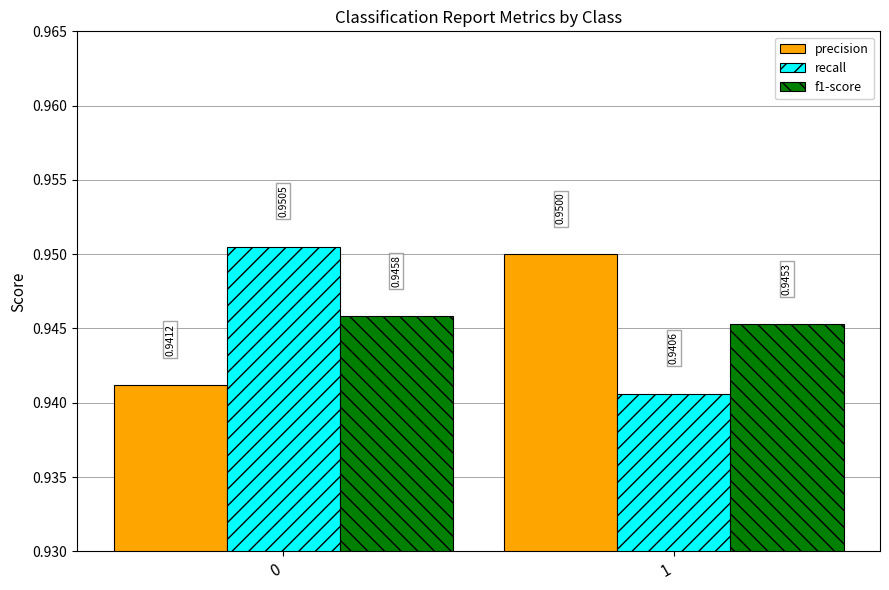

Rank the series at 1 from highest to lowest value.

precision, f1-score, recall